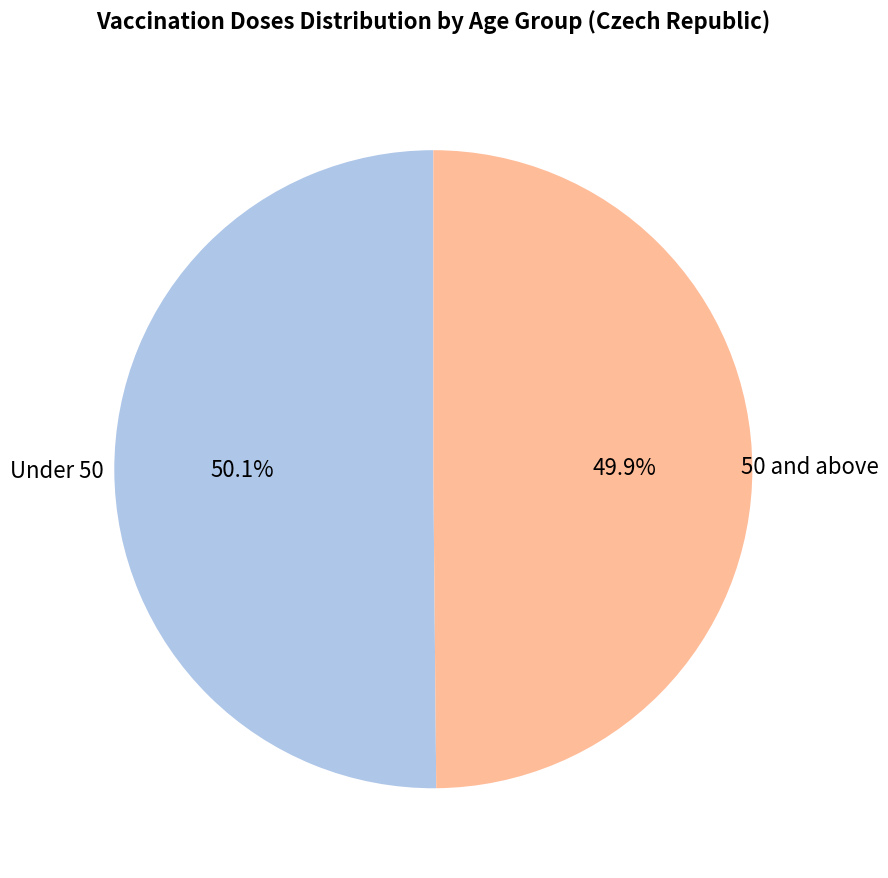

Is there any slice that represents more than half of the pie?

Yes